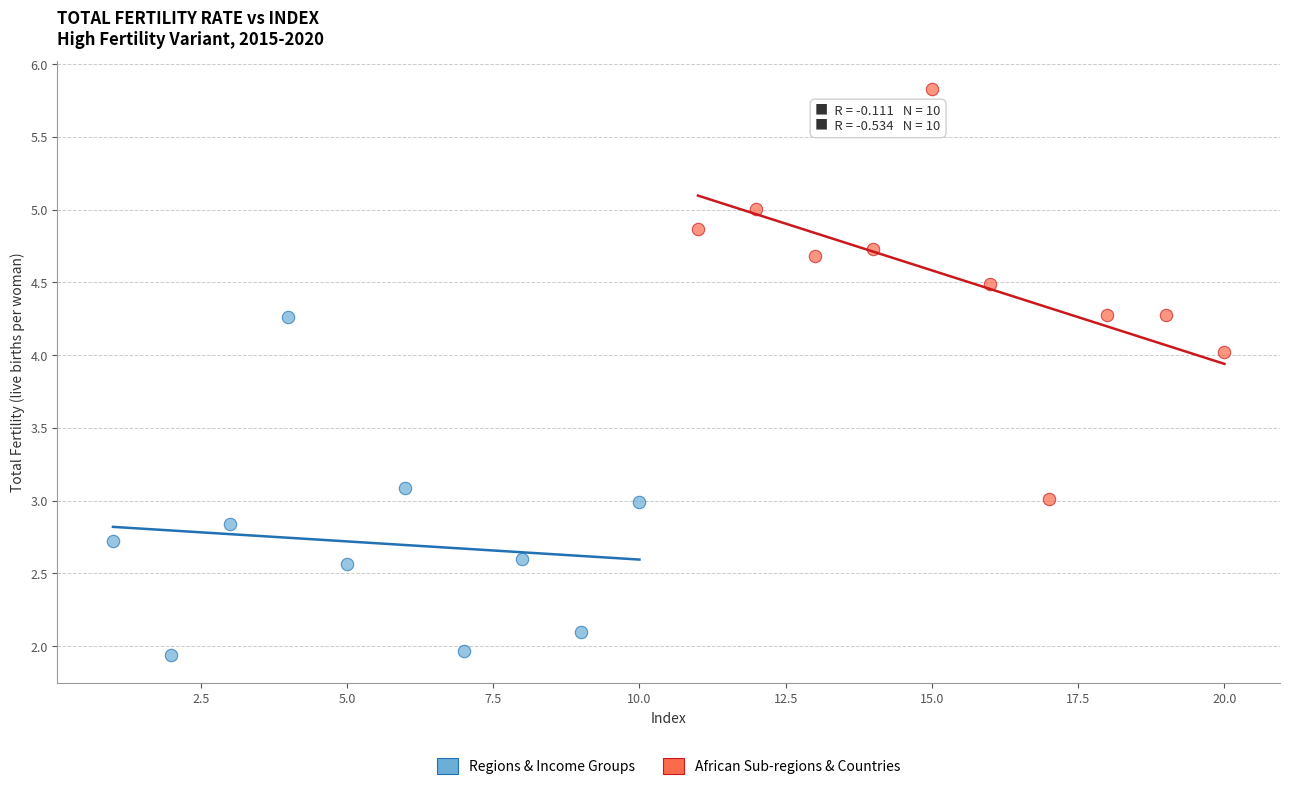

Which series contains the lowest Y value?

Regions & Income Groups